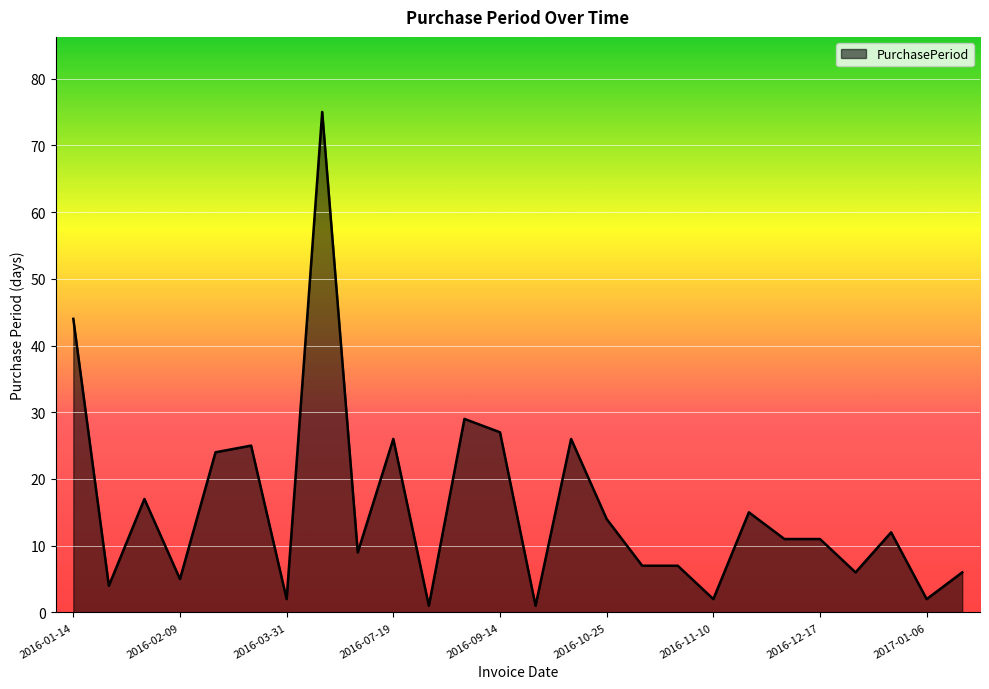

What is the difference between the maximum and minimum values?

74